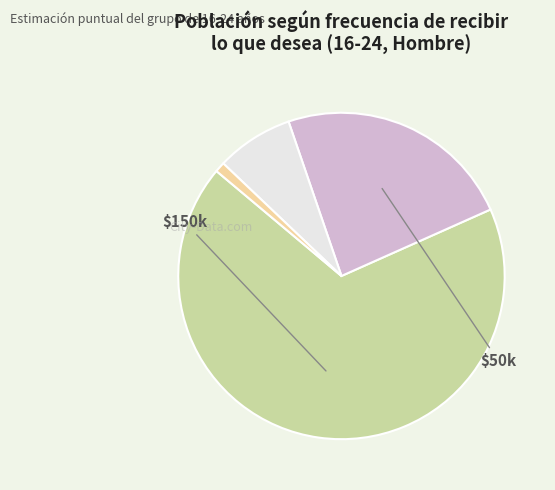

How many segments does this pie chart have?

4